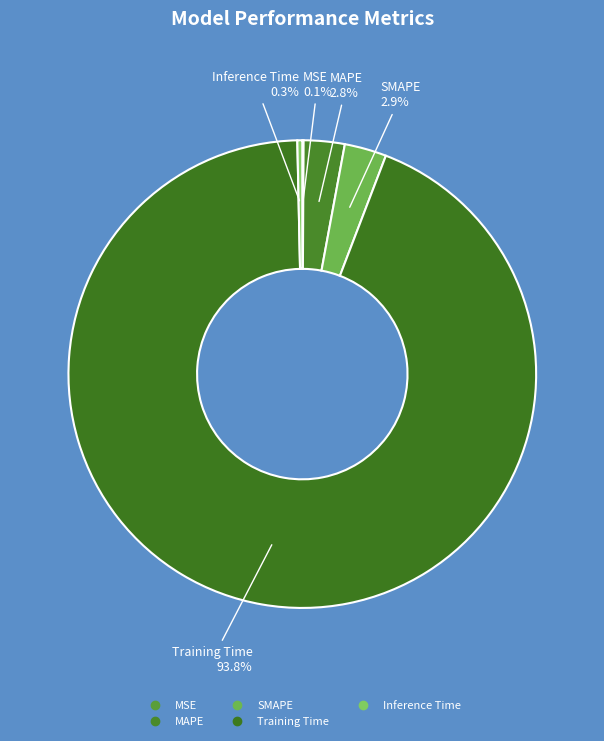

To the nearest percent, what is the average slice percentage?

20%